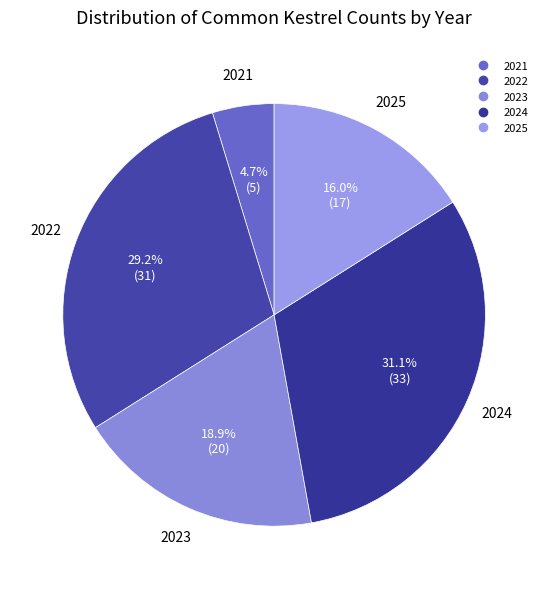

Is it true that 2024 is 31% of the pie?

True